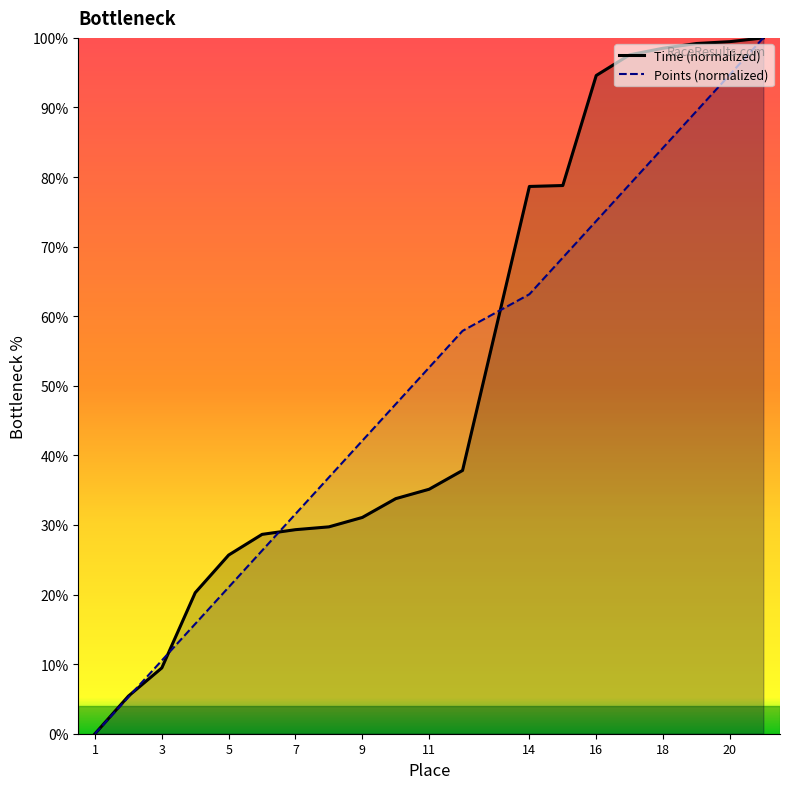

How many categories are shown in the chart?

20